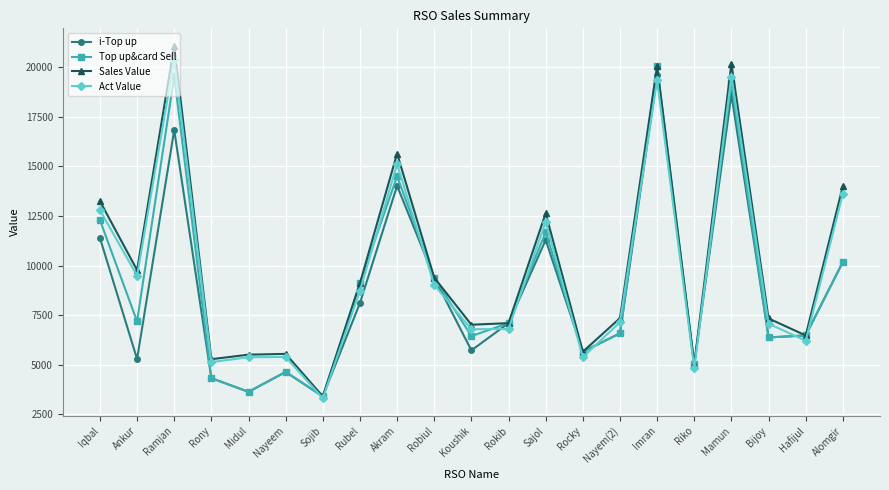

What are all the series names shown in the legend?

i-Top up, Top up&card Sell, Sales Value, Act Value